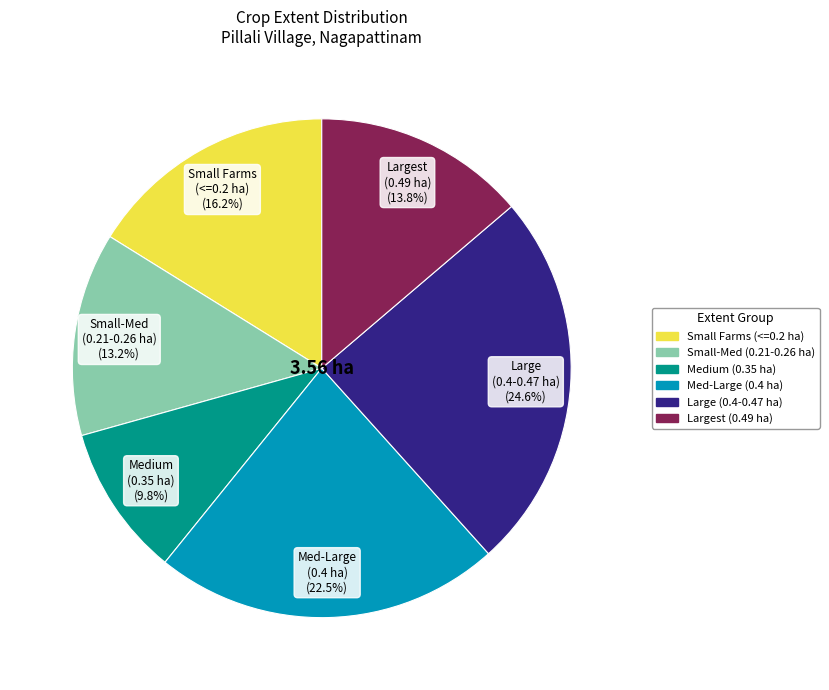

What is the largest slice in the pie chart?

Large (0.4-0.47 ha)